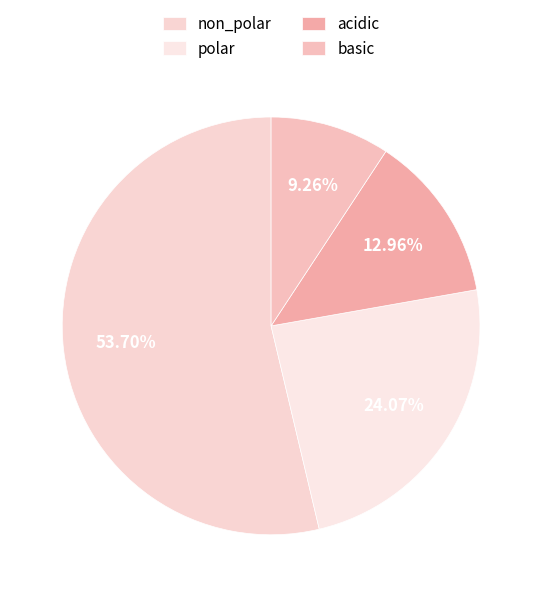

Count the number of slices in the pie.

4